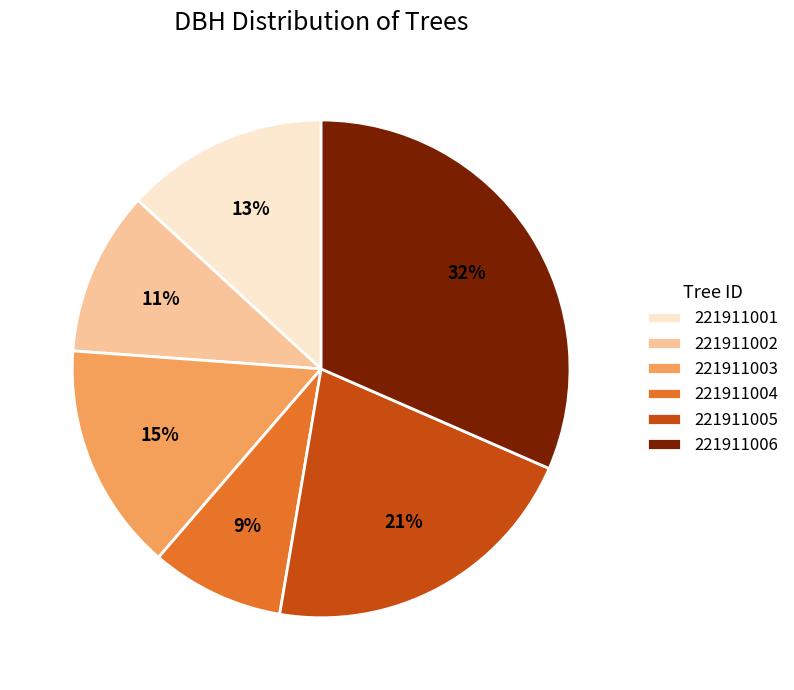

To the nearest percent, what is the average slice percentage?

17%